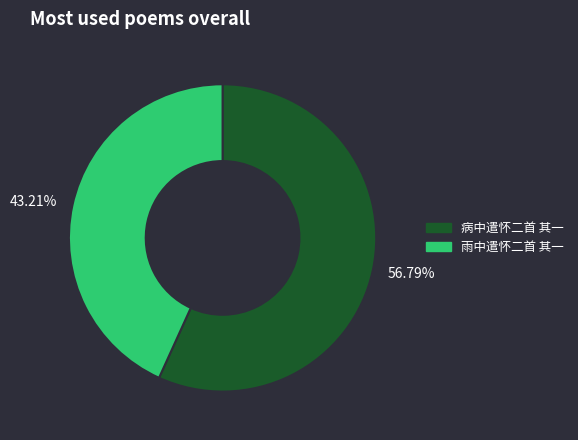

Which category accounts for the majority?

56.79%